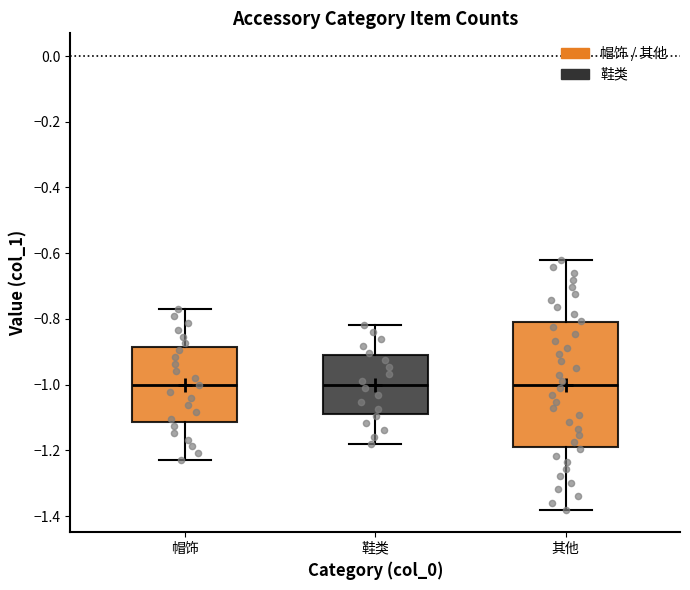

Where is the upper edge of the box for 鞋类 on the y-axis? The values are not printed on the chart, so give them approximately, as read against the axis.

-0.90